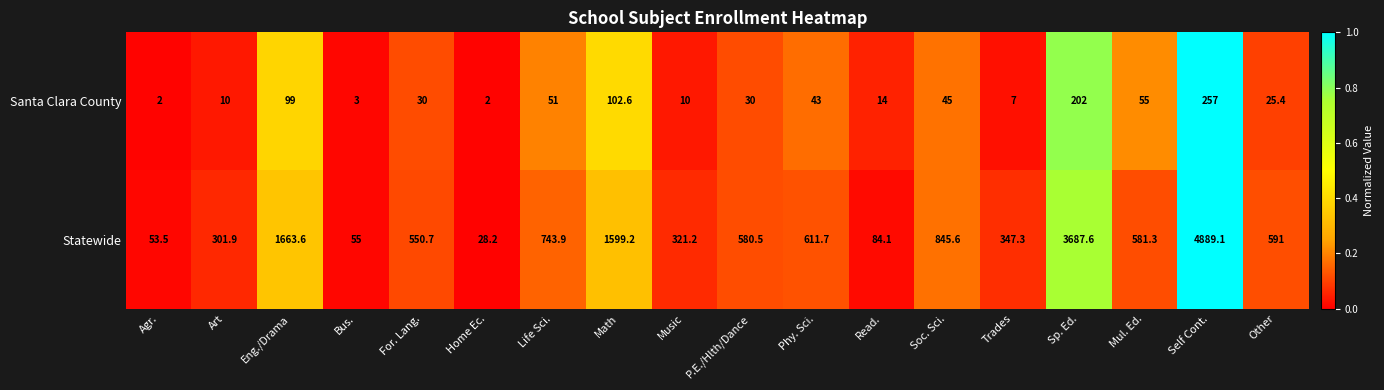

Rank the series by their maximum value, from highest to lowest.

Statewide, Santa Clara County